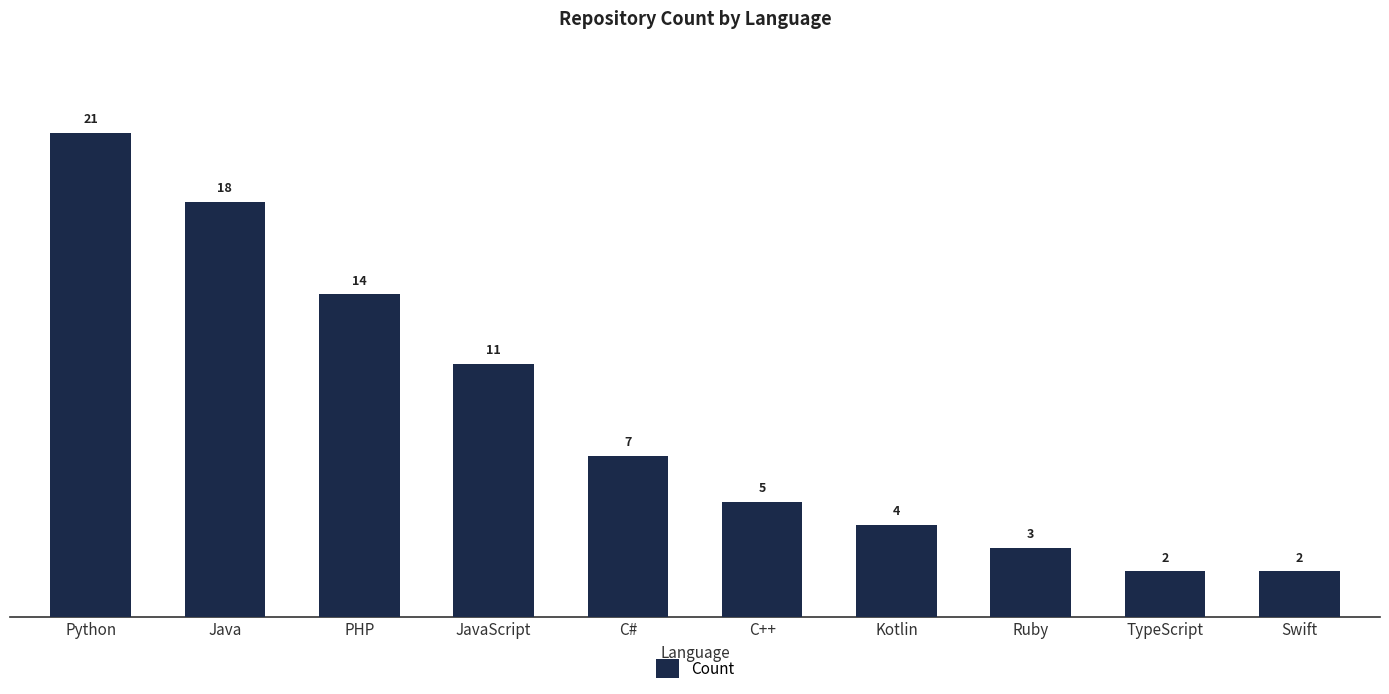

What is the label of the 9th bar from the left?

TypeScript